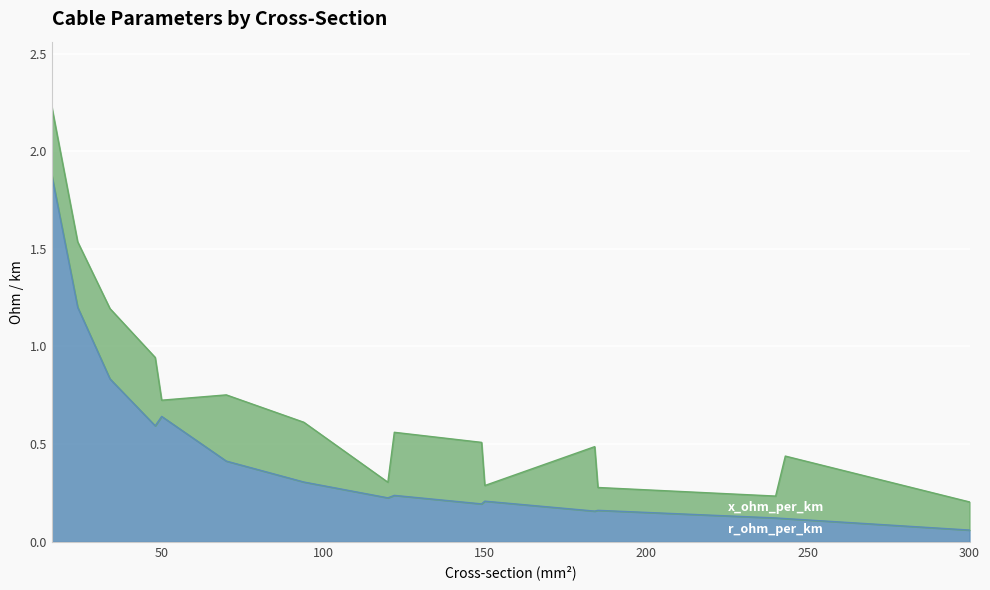

Which has a higher value, 300 or 50?

50